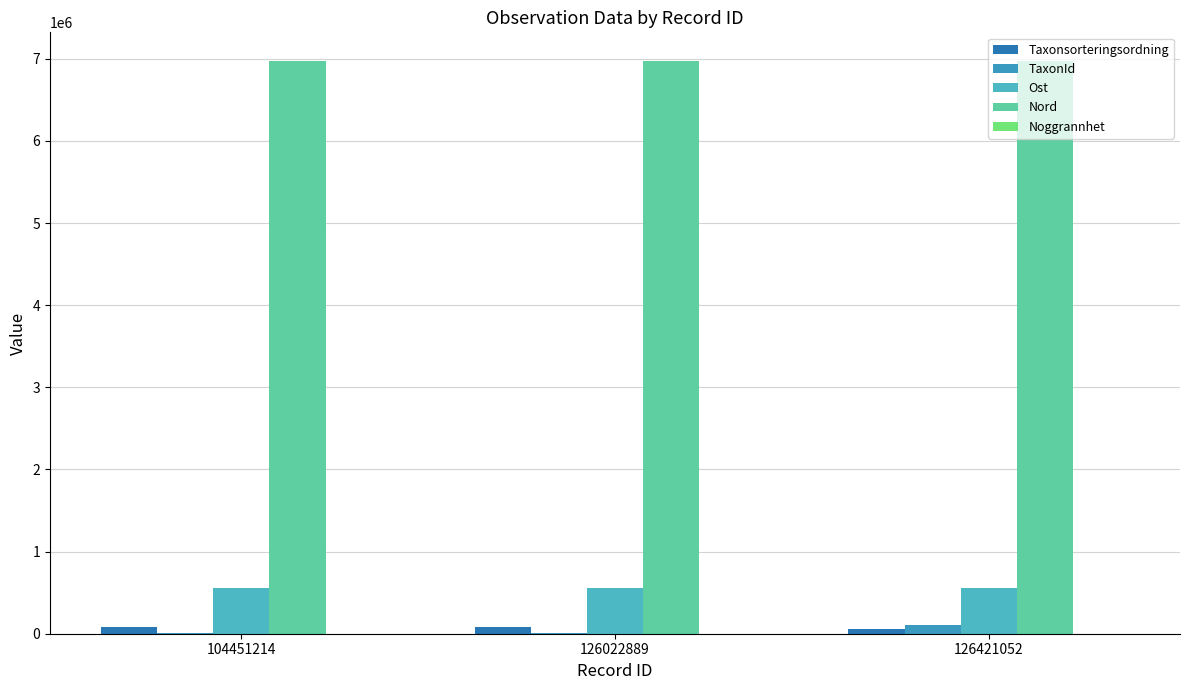

What is the difference between the maximum and minimum values in the Nord series?

173